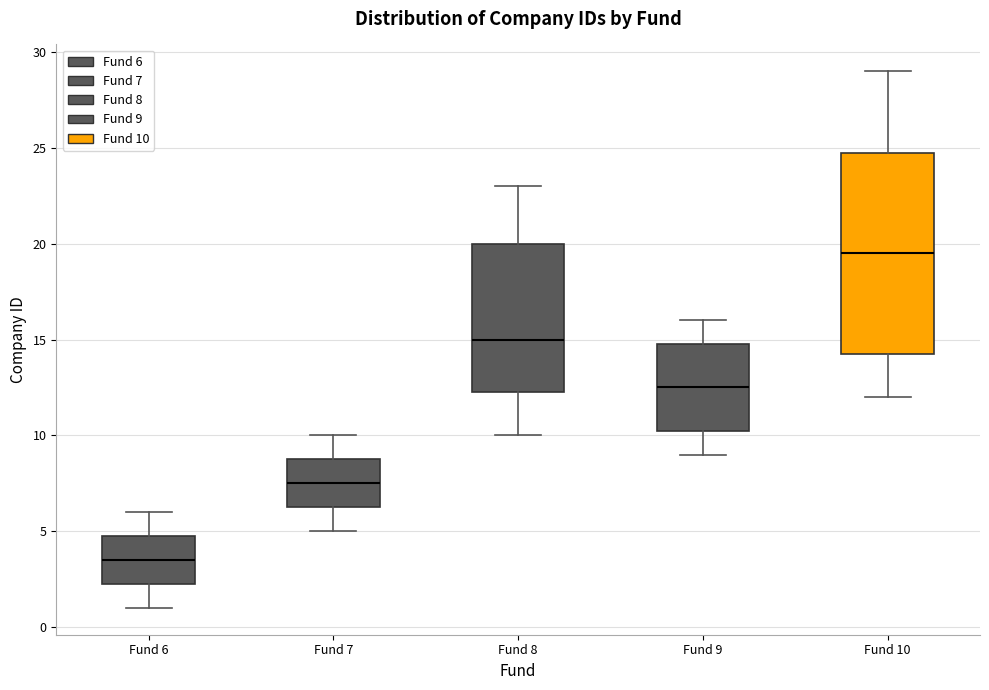

Reading left to right, transcribe this box plot: for each box, give where its median line is, the range the box spans, and where its two whiskers end, as read against the y-axis. The values are not printed on the chart, so give them approximately, as read against the axis.

Fund 6: median 3.5, box 2.5 to 5.0, whiskers 1.0 to 6.0
Fund 7: median 7.5, box 6.5 to 9.0, whiskers 5.0 to 10.0
Fund 8: median 15.0, box 12.5 to 20.0, whiskers 10.0 to 23.0
Fund 9: median 12.5, box 10.5 to 15.0, whiskers 9.0 to 16.0
Fund 10: median 19.5, box 14.5 to 25.0, whiskers 12.0 to 29.0